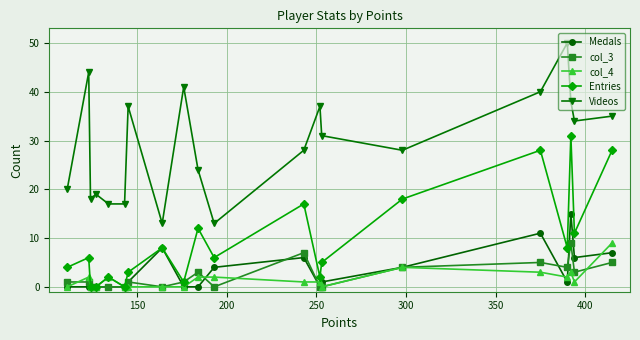

True or false: Medals has more than 1 interior local peaks.

True